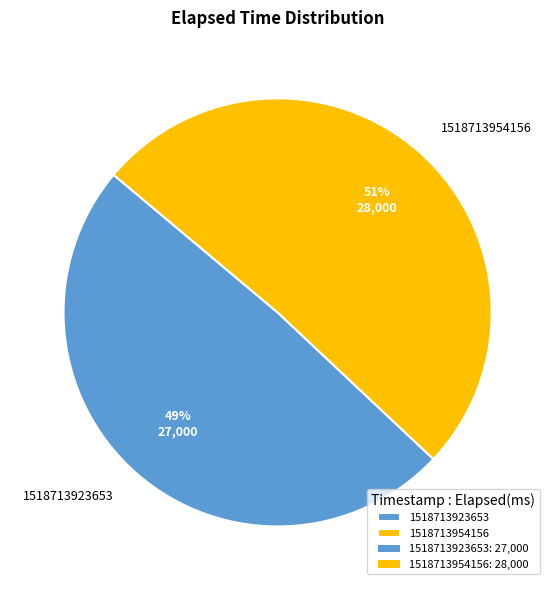

What is the ratio of the value at 1518713954156 to the value at 1518713923653?

1.0